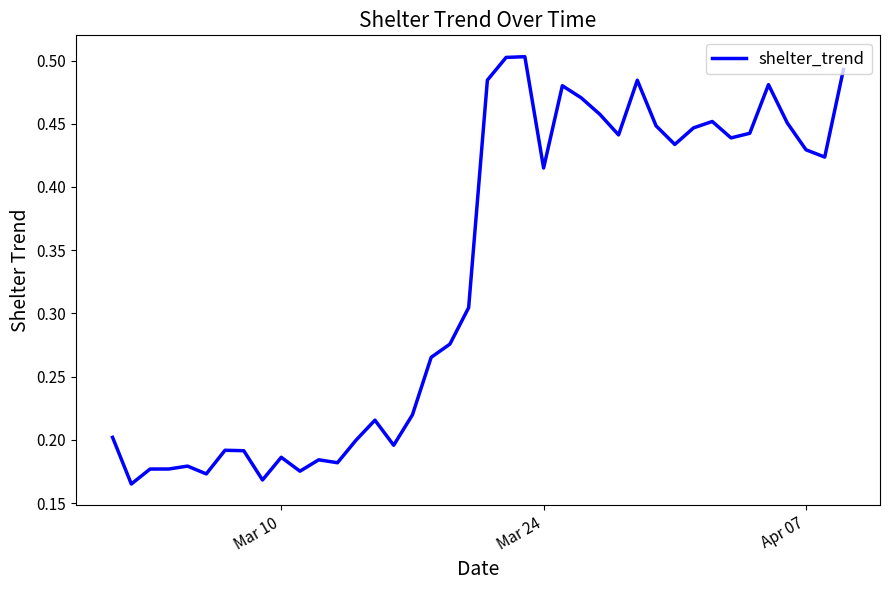

What is the sum of all values?

13.2